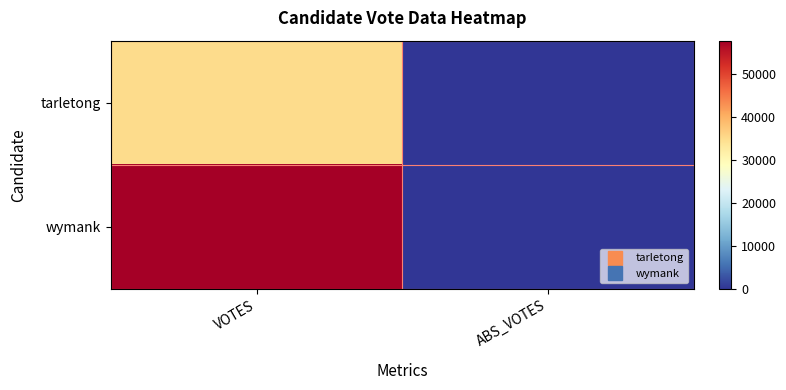

Which series has the largest total across all categories?

wymank